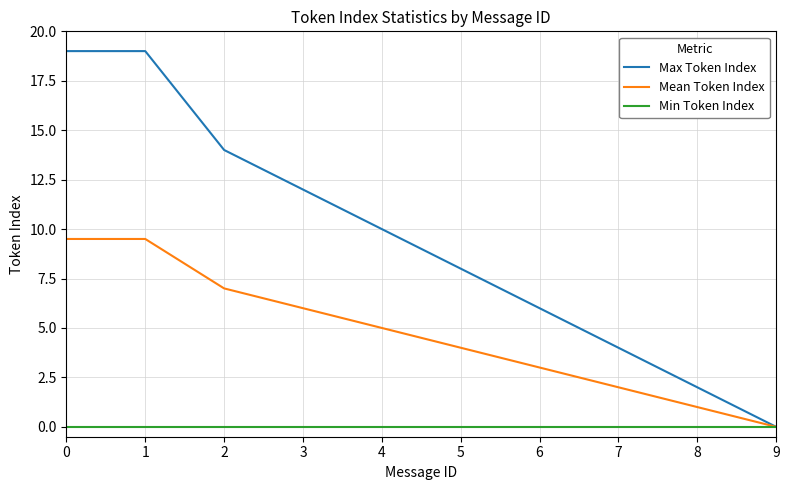

True or false: Mean Token Index has more than 1 interior local peaks.

False